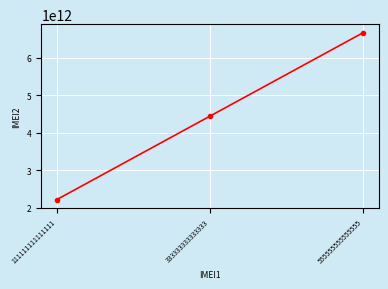

How many values are below 4444444444444?

1